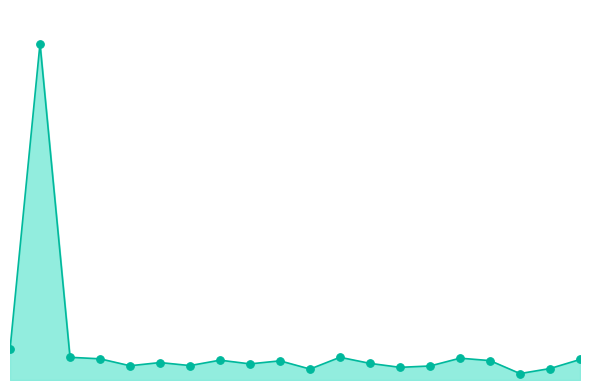

At how many categories does at least one series exceed 7?

10